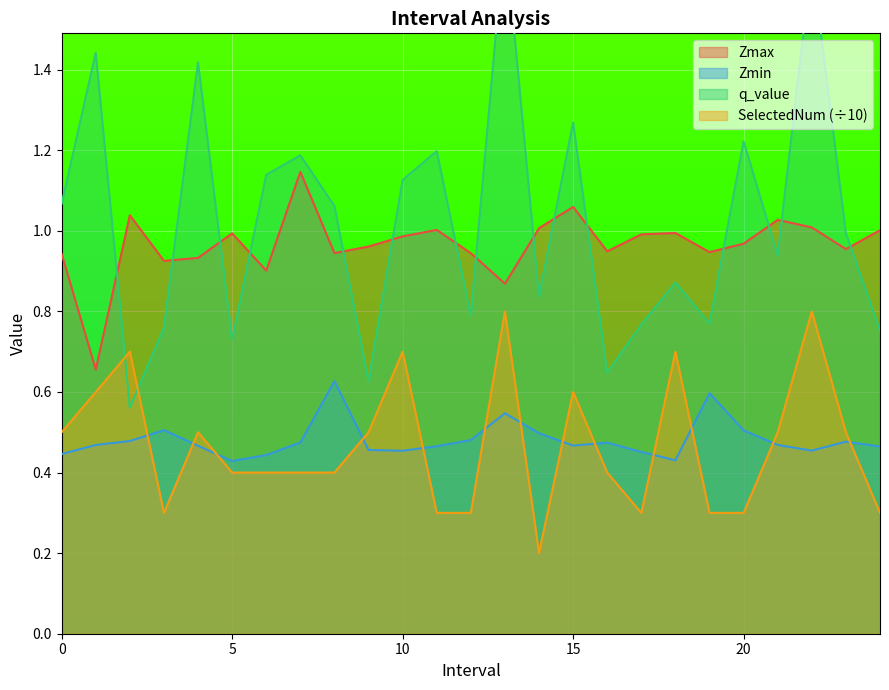

What is the greatest value displayed?

1.7